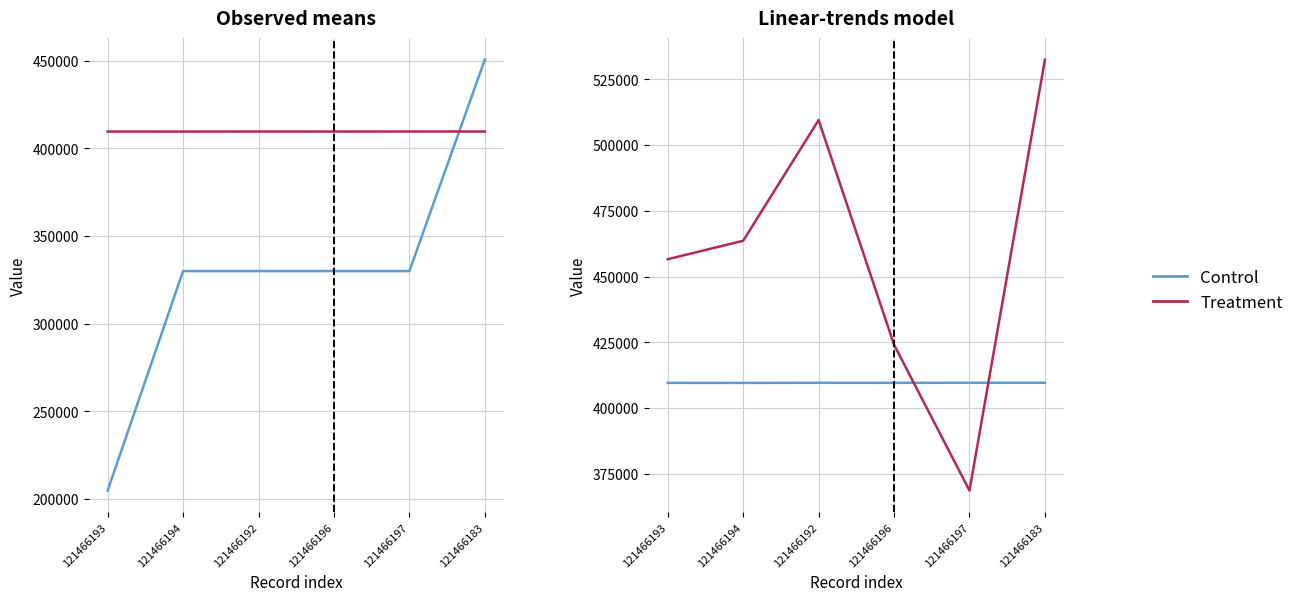

What is the total value across all series at 121466183?

1392706.6